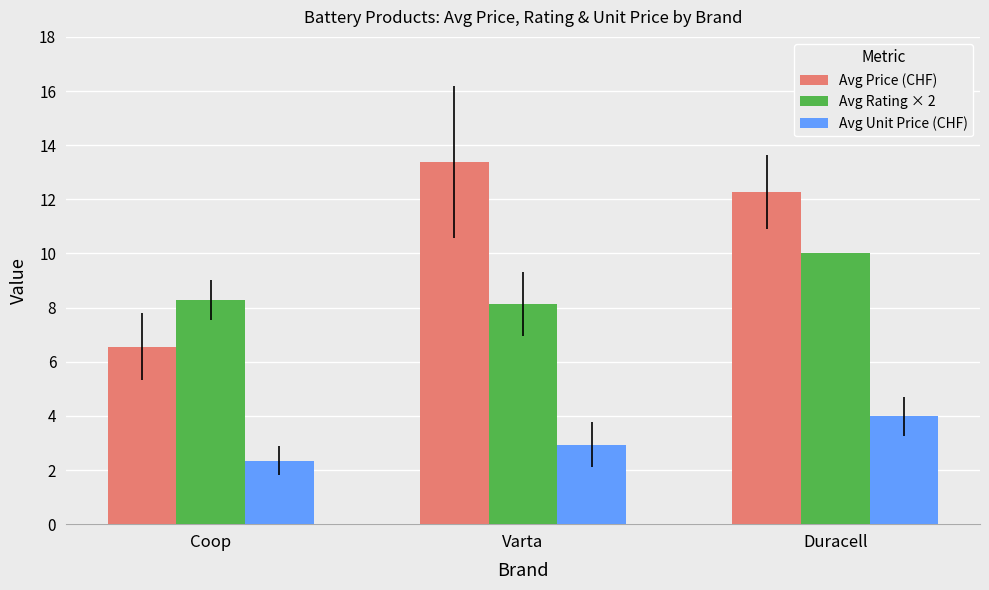

Reading left to right, list all the values displayed in this chart.

Avg Price (CHF): Coop=6.6	Varta=13.4	Duracell=12.3
Avg Rating × 2: Coop=8.3	Varta=8.1	Duracell=10.0
Avg Unit Price (CHF): Coop=2.4	Varta=2.9	Duracell=4.0